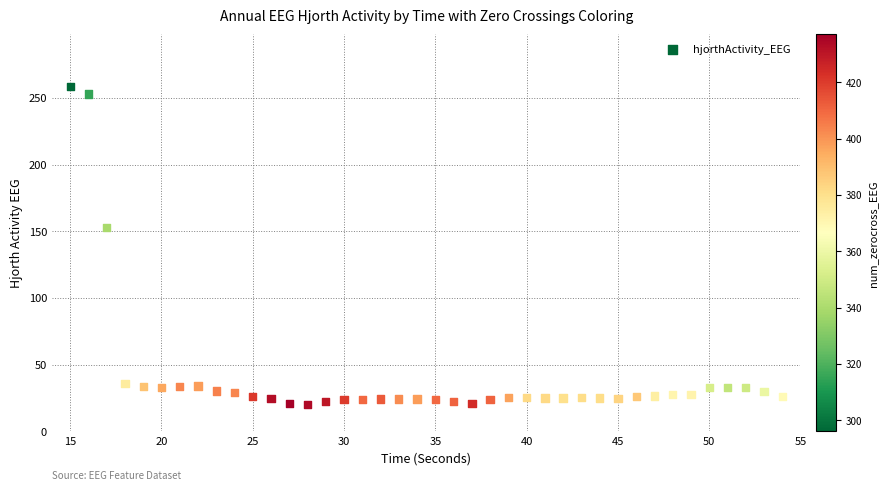

What is the range of X values (max minus min)?

39.0